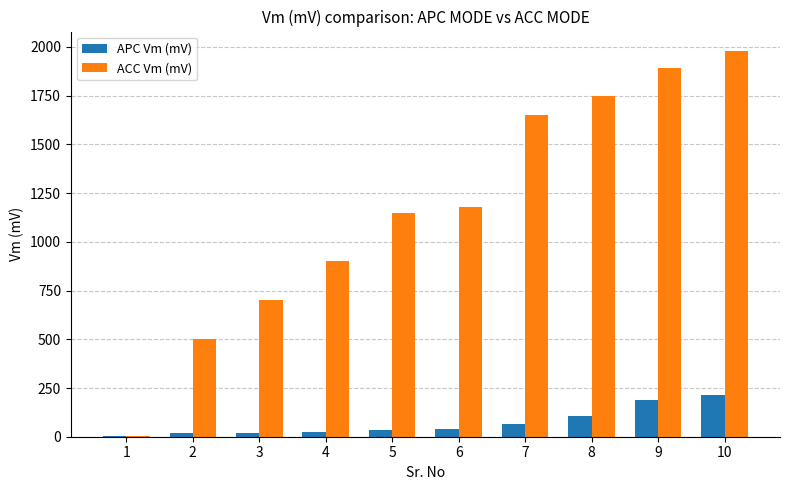

Are the bars grouped side by side (vs. stacked)?

Yes